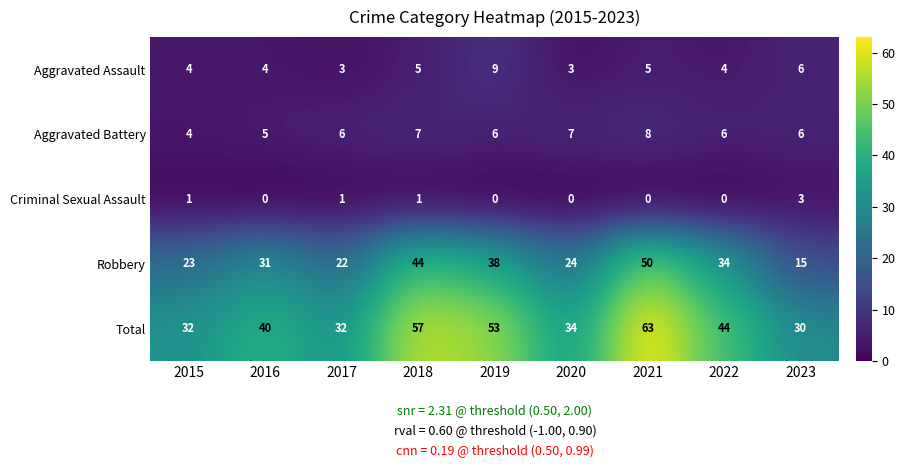

List the series in order of their peak value, highest first.

Total, Robbery, Aggravated Assault, Aggravated Battery, Criminal Sexual Assault